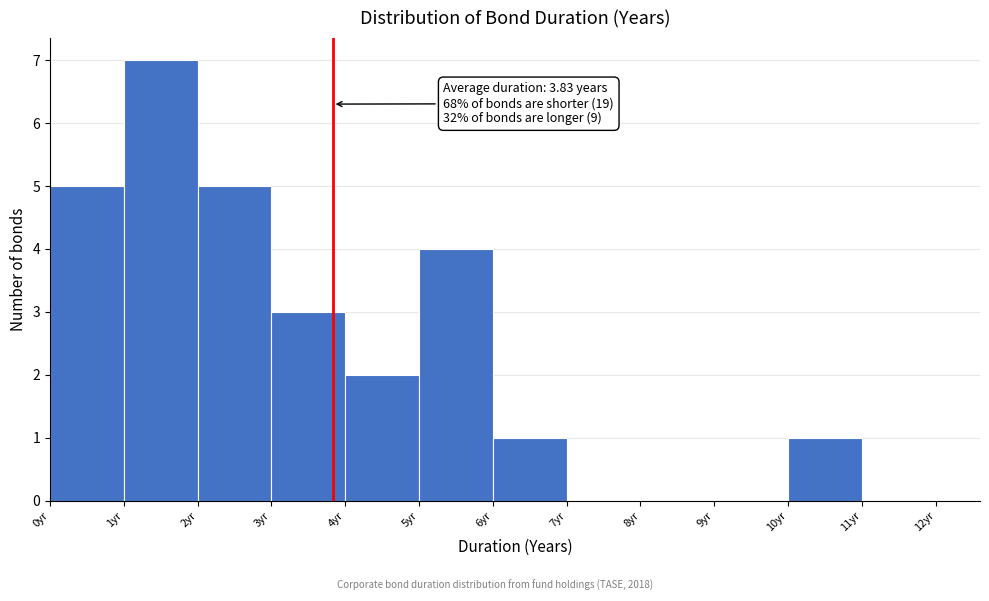

Over which range of the x-axis is the bar tallest?

1 to 2